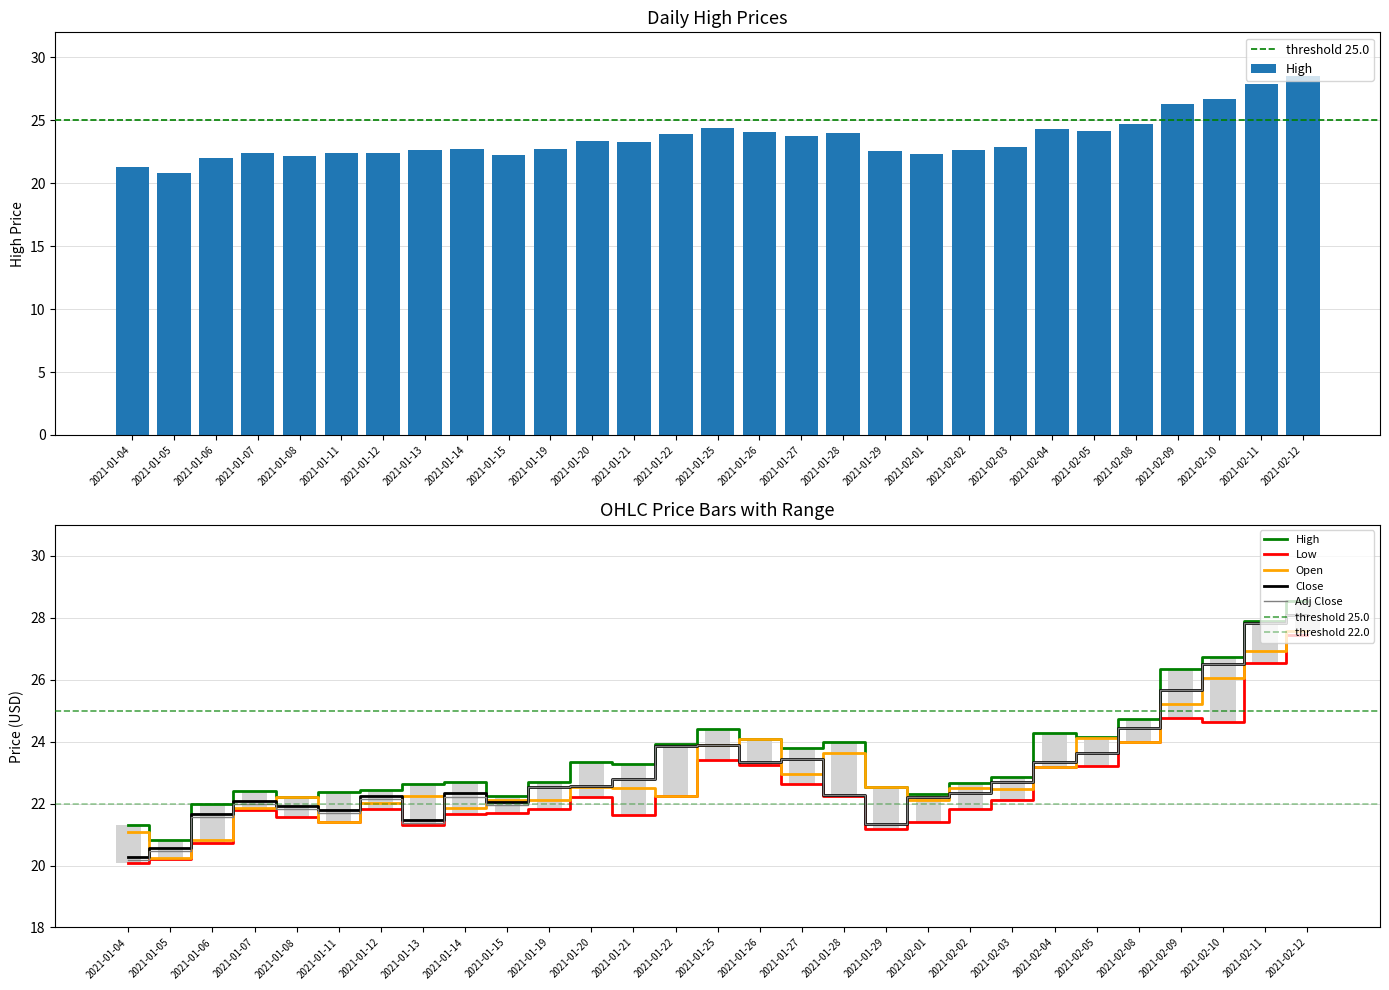

What is the value of the Open bar at the 5th from the left?

22.2